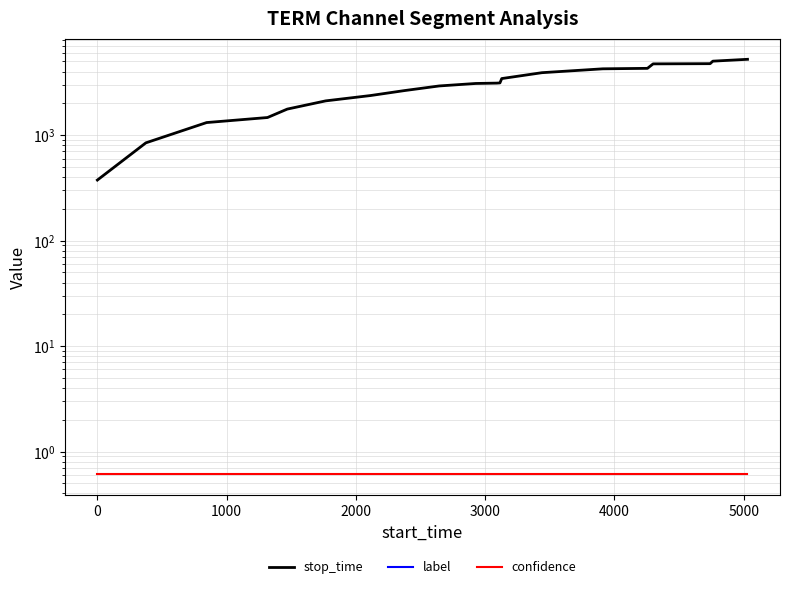

Does the chart display data point markers on the line(s)?

No